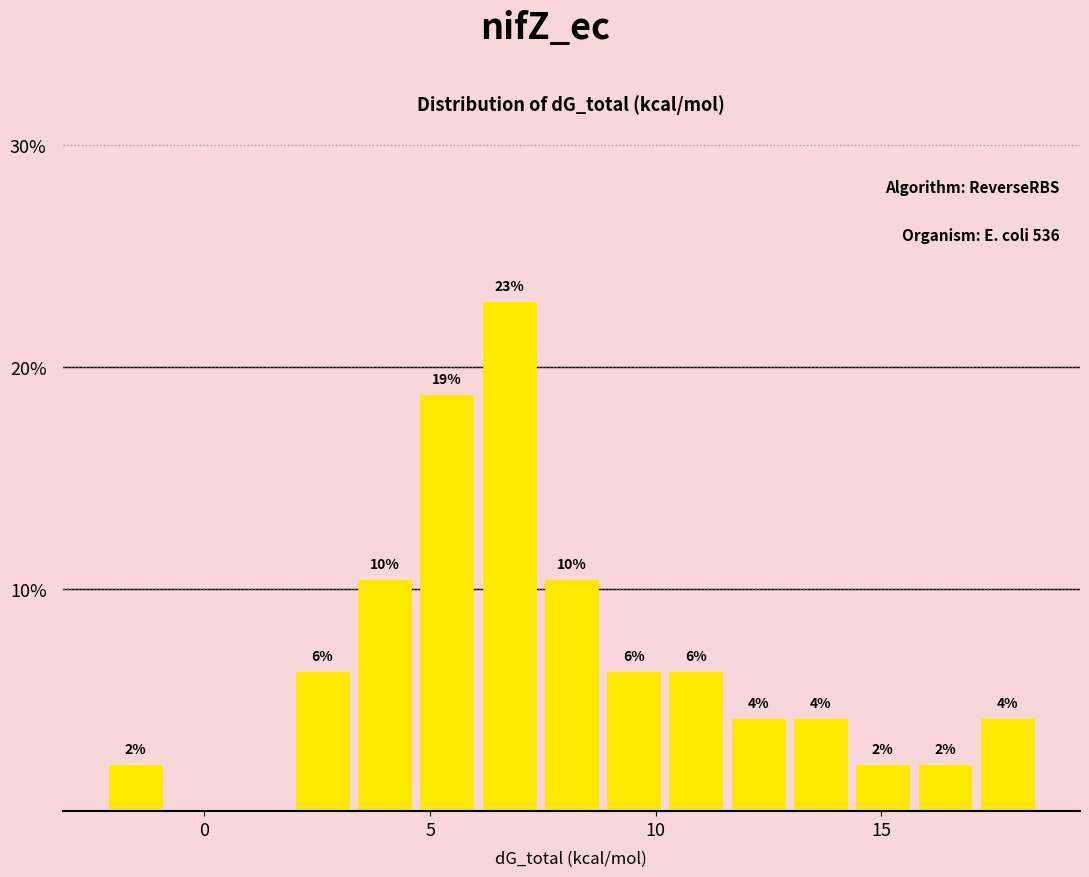

Read against the x-axis, roughly where is the centre of the tallest bar?

7.0